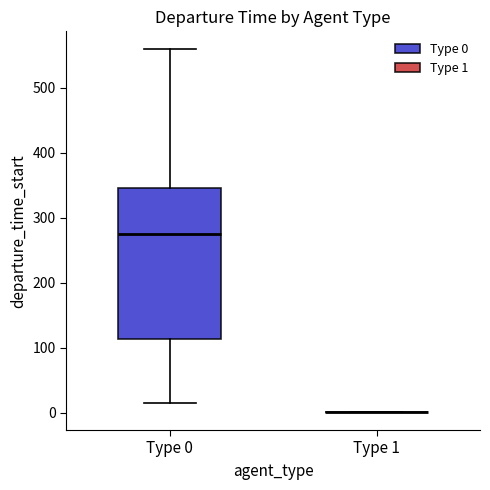

Reading left to right, read every box against the y-axis: the position of its median line, the range the box covers, and the ends of its whiskers. The values are not printed on the chart, so give them approximately, as read against the axis.

Type 0: median 280, box 110 to 350, whiskers 10 to 560
Type 1: box collapsed to a line at 0, whiskers 0 to 0